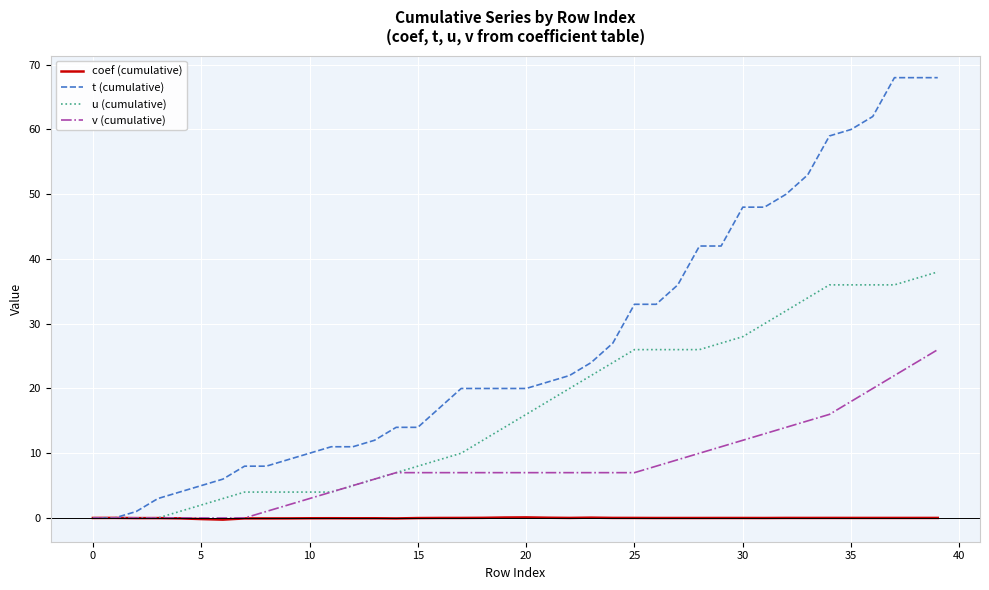

Rank the series by their maximum value, from lowest to highest.

coef (cumulative), v (cumulative), u (cumulative), t (cumulative)